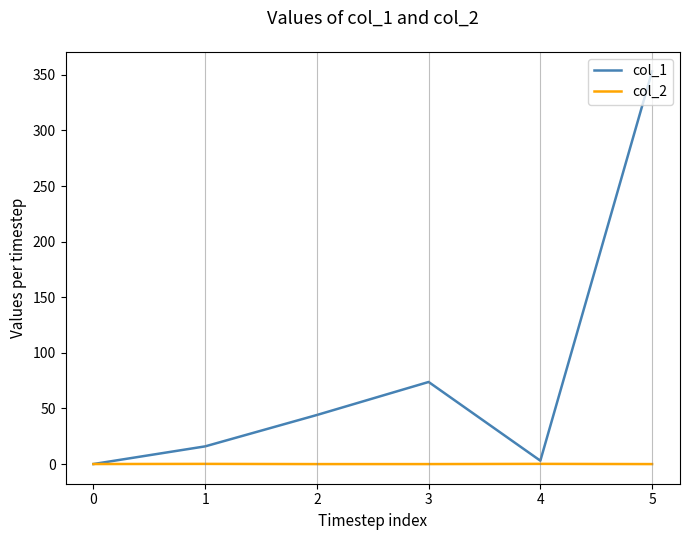

What are all the series names shown in the legend?

col_1, col_2